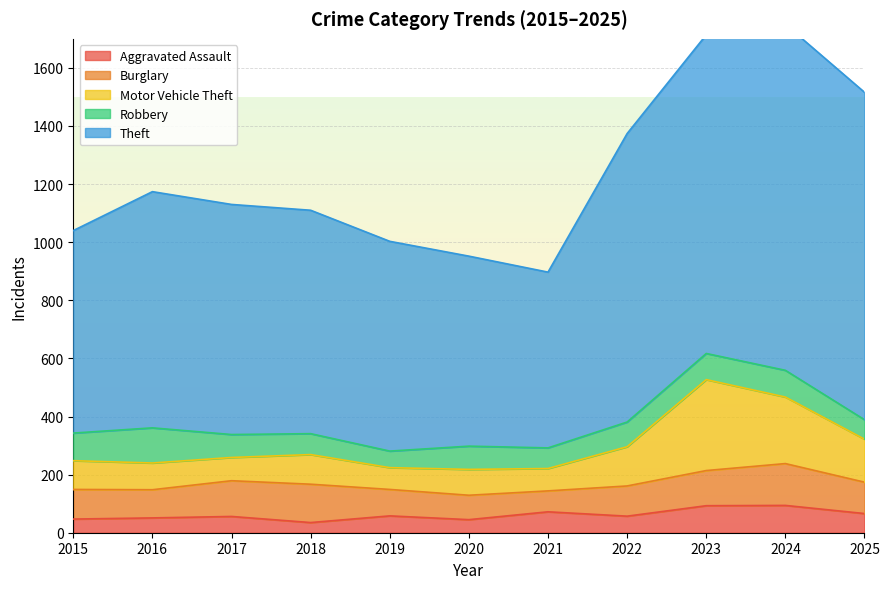

Reading left to right, what are all the values shown in this chart?

Aggravated Assault: 2015=47	2016=51	2017=56	2018=35	2019=58	2020=45	2021=72	2022=57	2023=93	2024=94	2025=66
Burglary: 2015=102	2016=97	2017=123	2018=132	2019=91	2020=84	2021=72	2022=104	2023=121	2024=144	2025=108
Motor Vehicle Theft: 2015=99	2016=92	2017=80	2018=102	2019=75	2020=89	2021=77	2022=135	2023=313	2024=229	2025=148
Robbery: 2015=95	2016=121	2017=79	2018=72	2019=57	2020=80	2021=71	2022=85	2023=90	2024=92	2025=67
Theft: 2015=697	2016=813	2017=792	2018=769	2019=722	2020=654	2021=605	2022=993	2023=1097	2024=1191	2025=1127